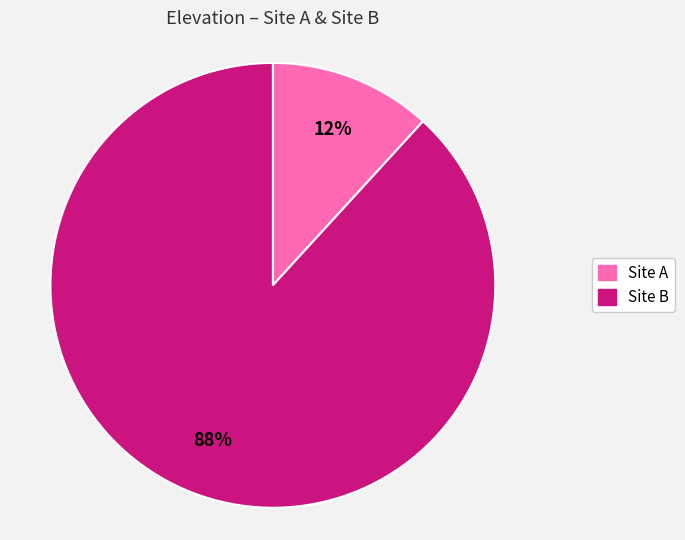

Which category has the smallest portion of the pie?

Site A